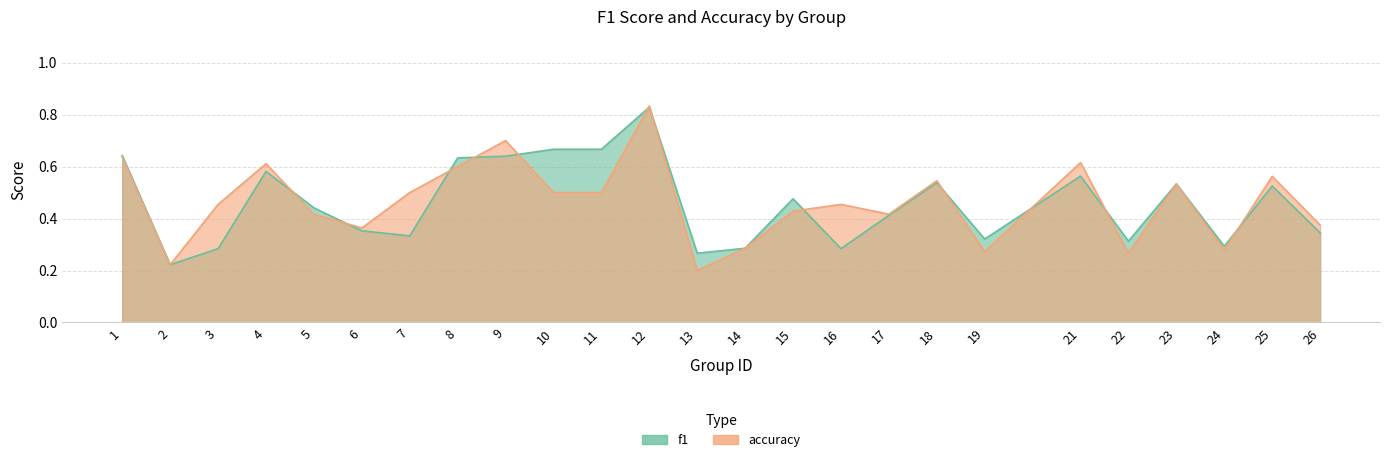

What is the smallest value displayed?

0.2